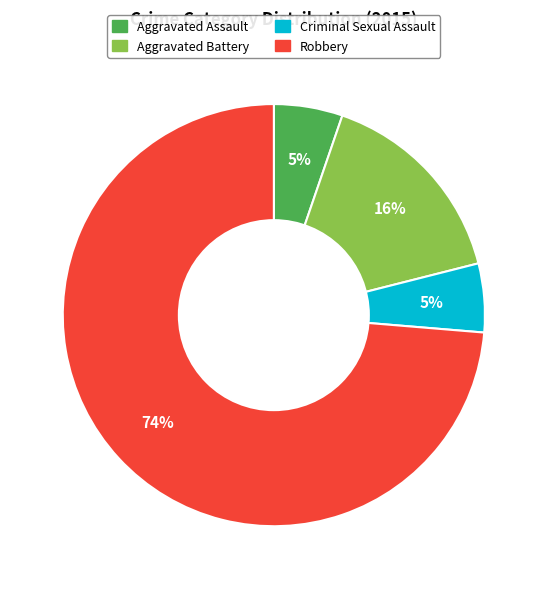

How many slices are in this pie chart?

4